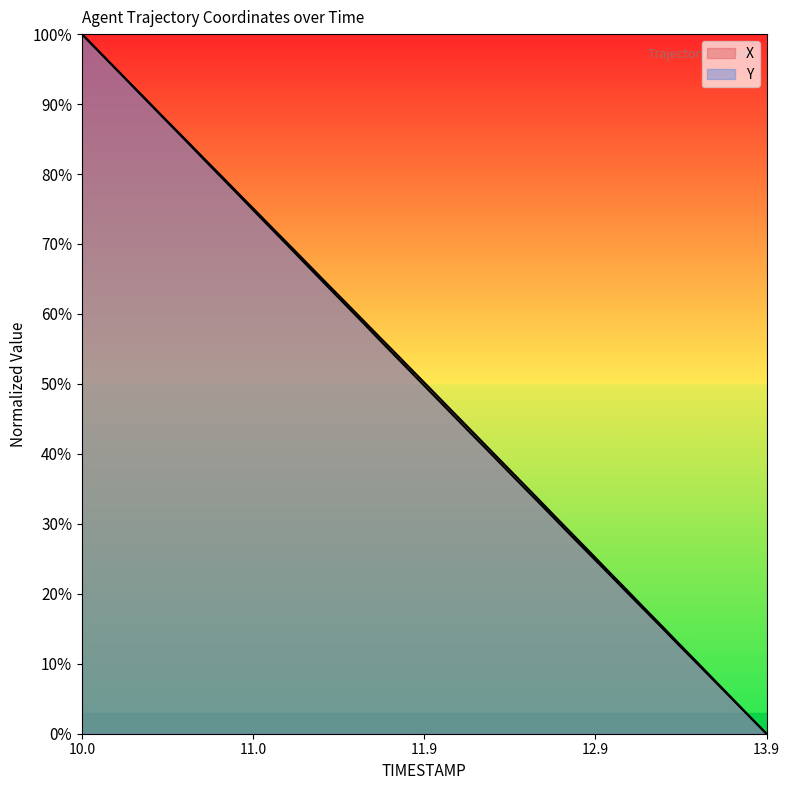

At how many categories does at least one series exceed 87?

6